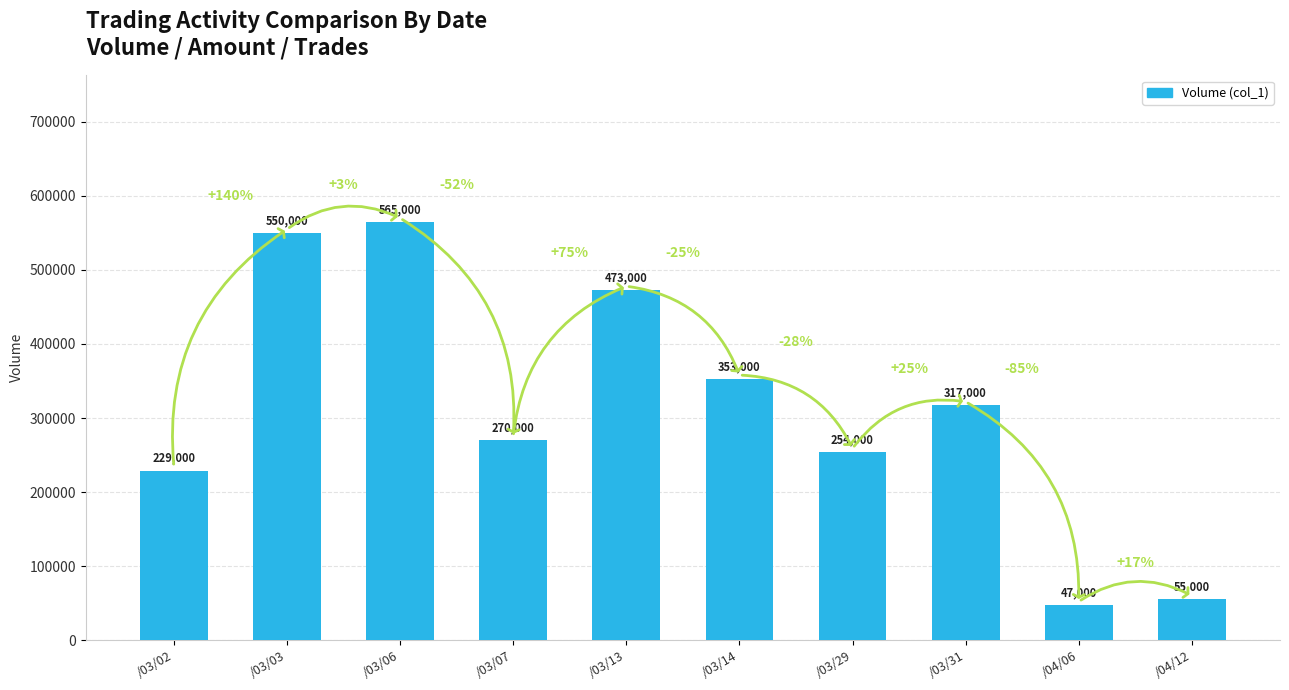

Reading left to right, what are all the values shown in this chart?

229000	550000	565000	270000	473000	353000	254000	317000	47000	55000